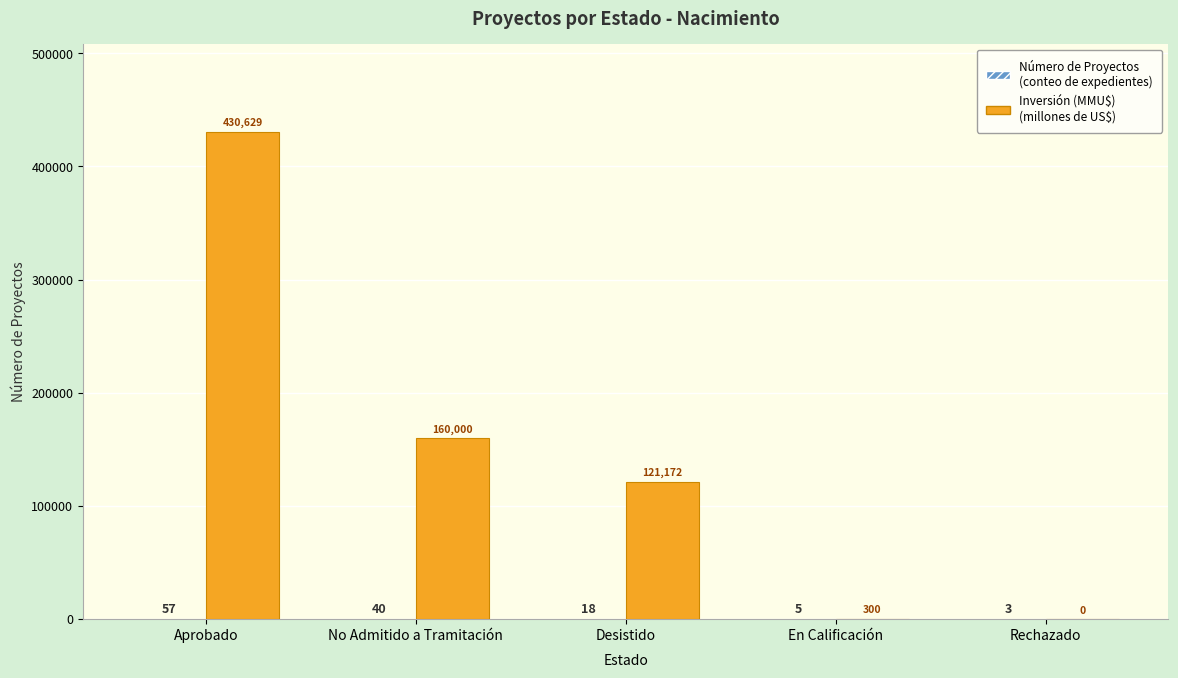

At which category is the sum across all series the highest?

Aprobado